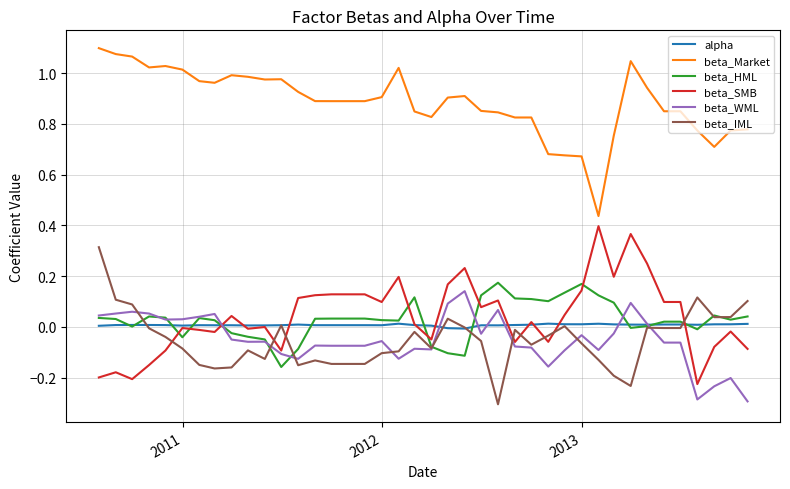

What is the minimum value shown in the chart?

-0.3